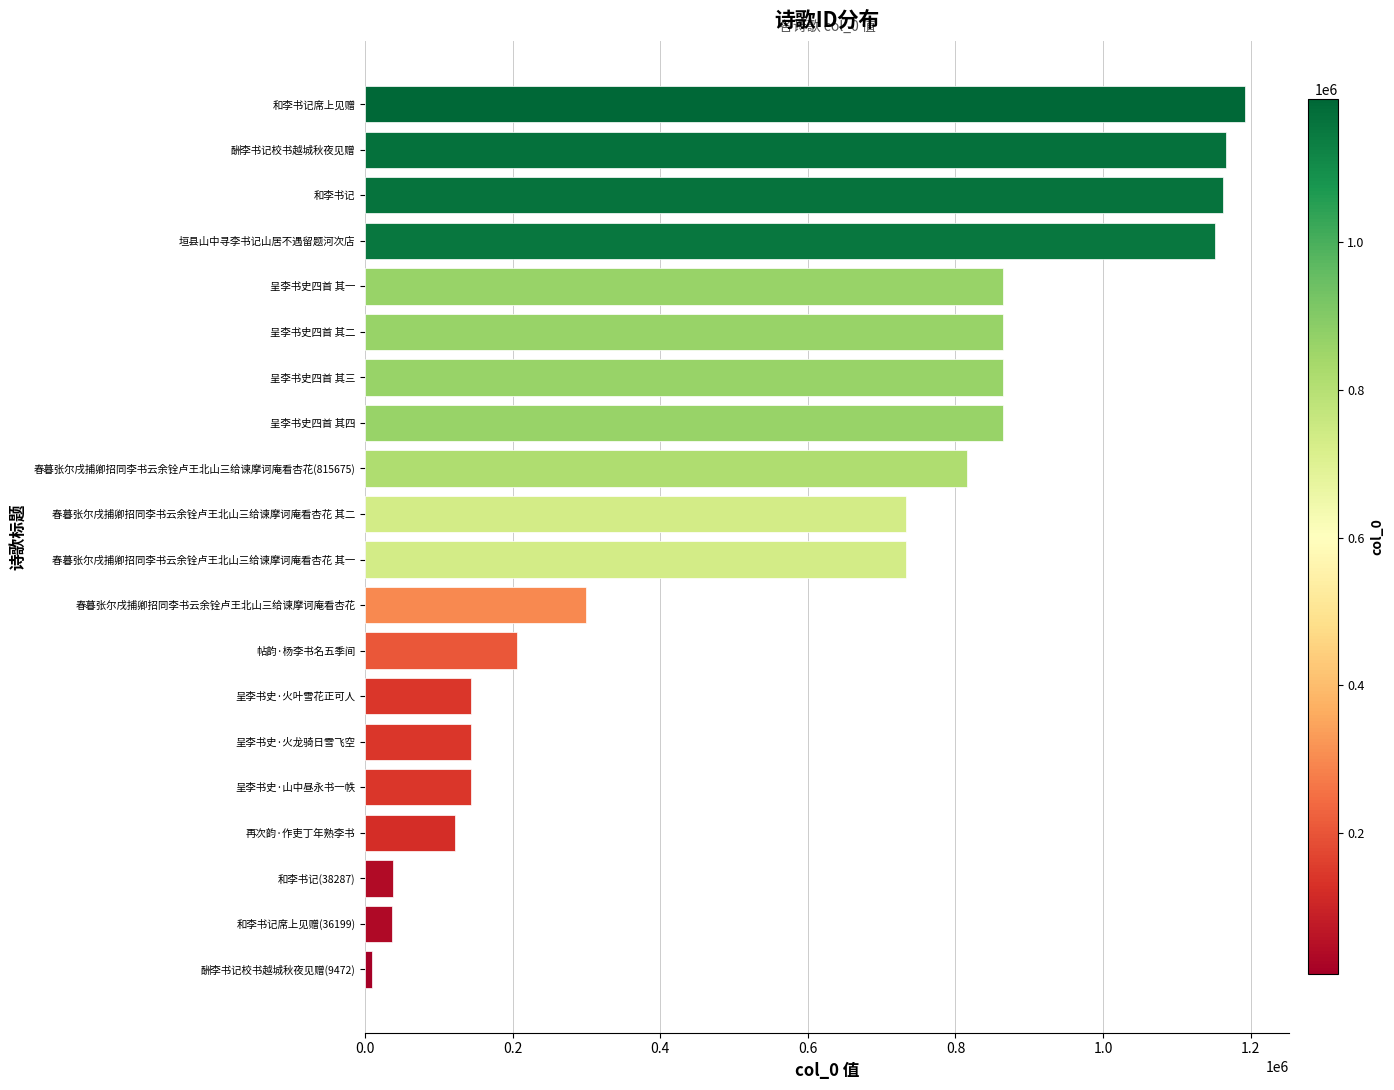

What is the average value?

577676